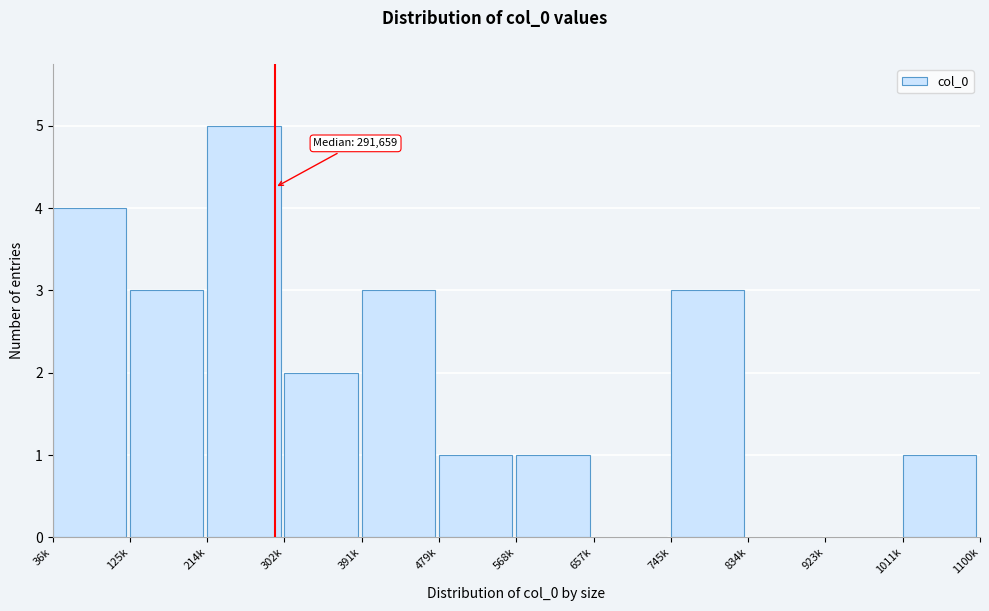

What is the ratio of the value at 745k to the value at 214k?

0.6